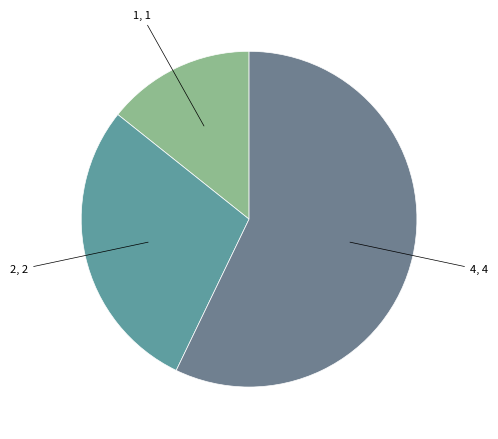

Count the number of slices in the pie.

3